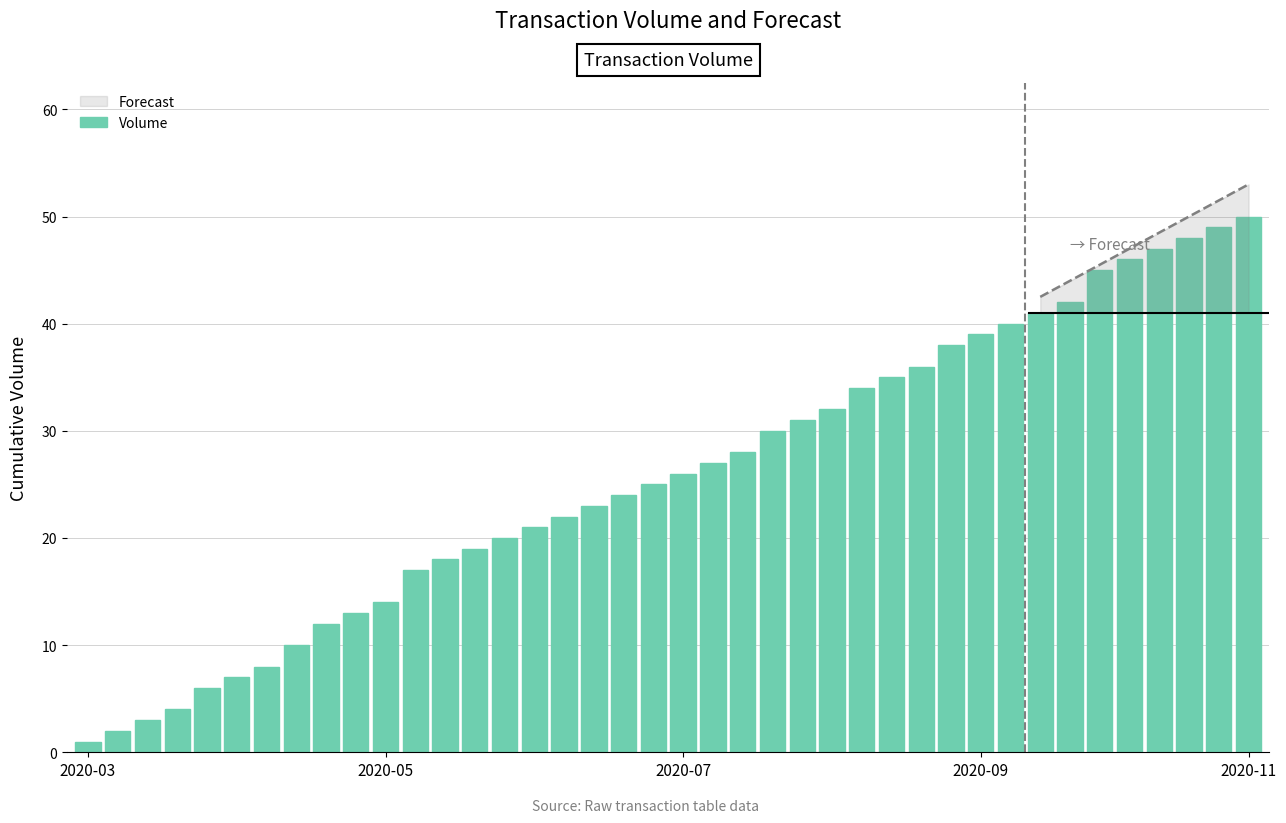

Does the chart contain any negative values?

No